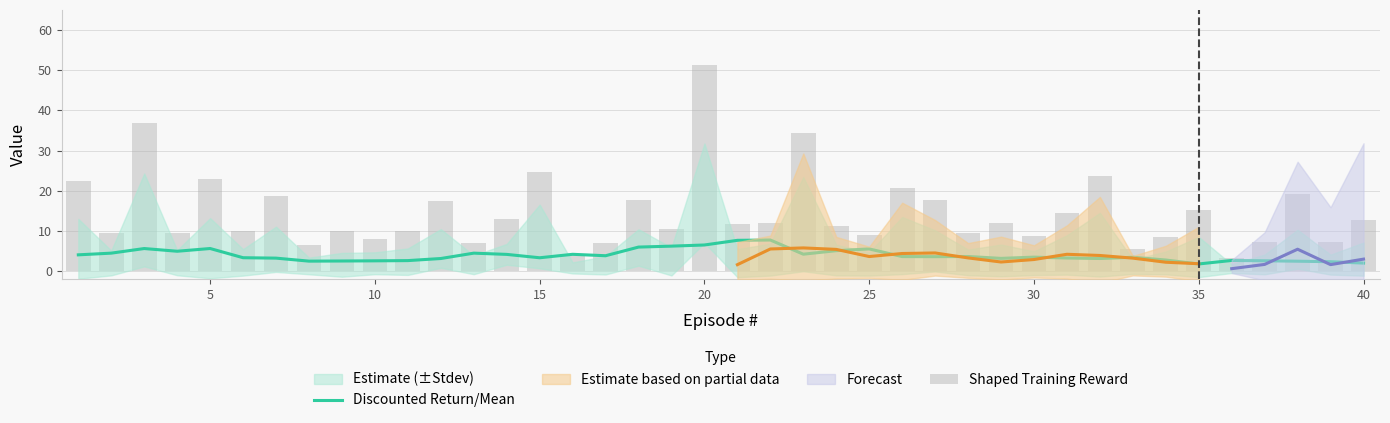

Reading right to left, transcribe all the data shown in this chart.

Discounted Return/Mean: 2.0	2.4	2.5	2.6	2.7	1.8	2.8	3.5	3.2	3.3	3.5	3.2	3.7	3.6	3.6	5.5	5.1	4.2	7.8	7.7	6.5	6.2	6.0	3.9	4.2	3.3	4.2	4.5	3.2	2.6	2.6	2.5	2.5	3.3	3.4	5.6	5.0	5.6	4.5	4.1
Shaped Training Reward: 12.7	7.2	19.1	7.3	3.4	15.3	8.4	5.4	23.7	14.5	8.8	11.9	9.5	17.6	20.8	9.0	11.3	34.5	12.0	11.7	51.3	10.5	17.6	6.9	4.3	24.8	13.1	6.9	17.4	9.9	7.9	10.0	6.6	18.6	10.0	23.0	9.6	36.9	9.5	22.5